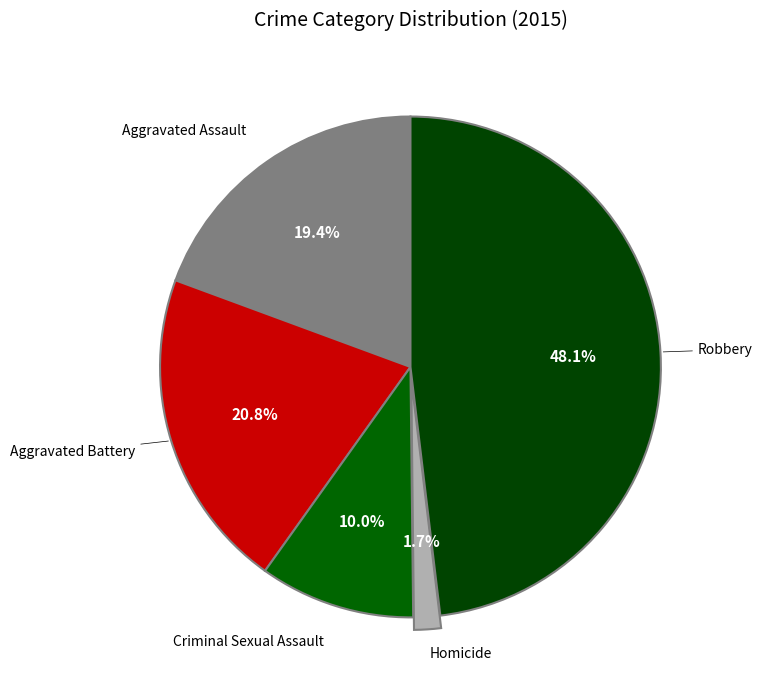

Which slice is the smallest?

Homicide